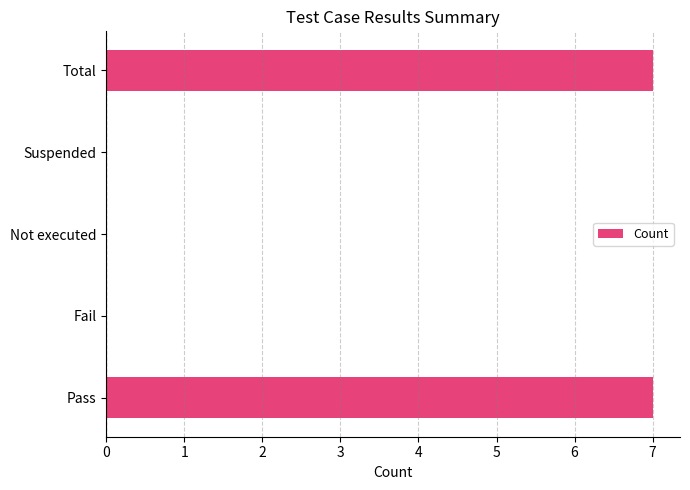

The value at Fail is 0. True or false?

True